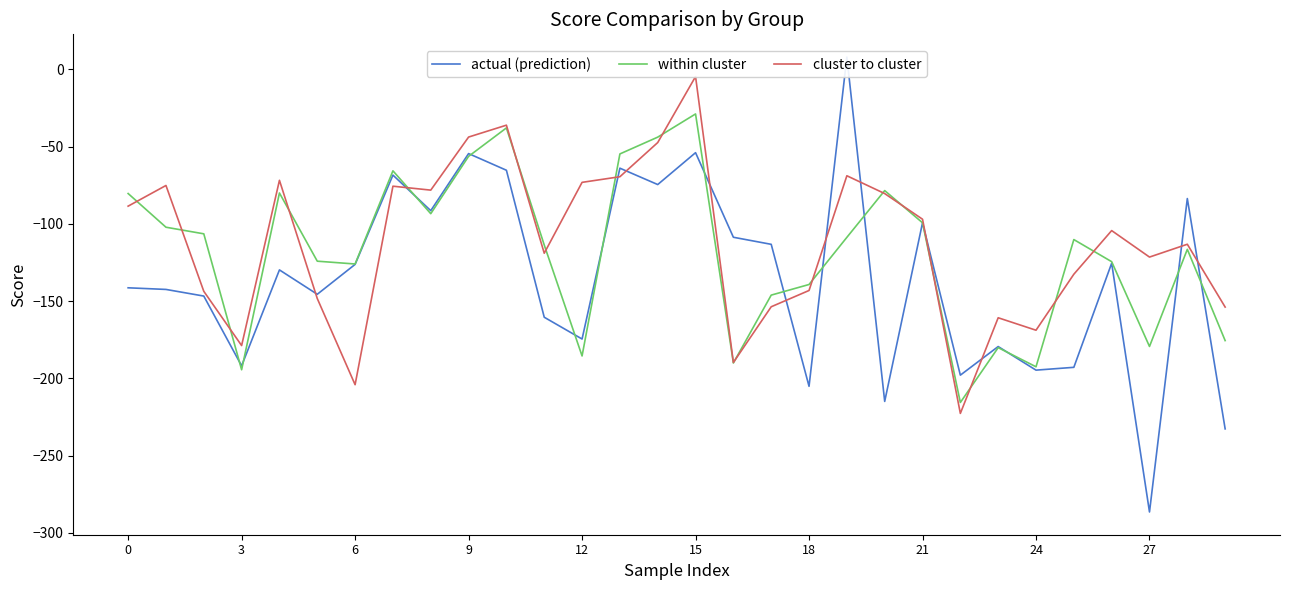

After their last crossing, which series has the higher values: actual (prediction) or within cluster?

within cluster